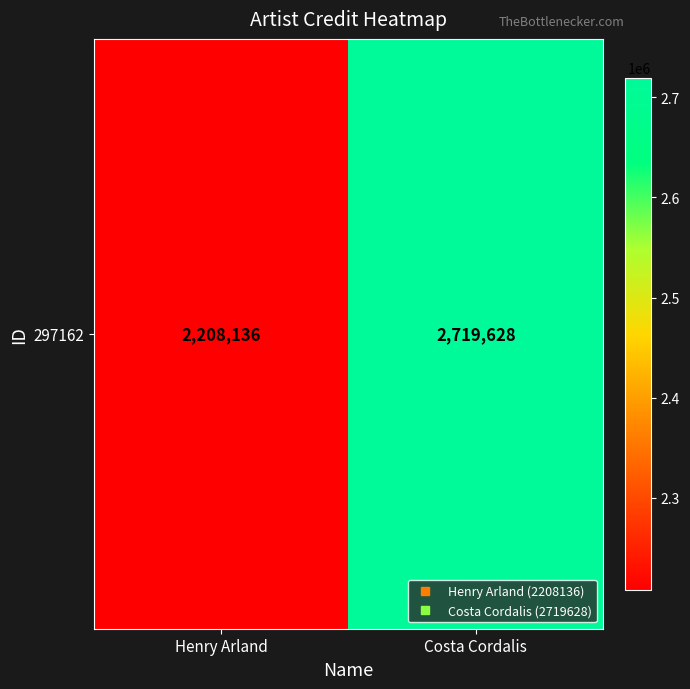

How many categories are shown in the chart?

2